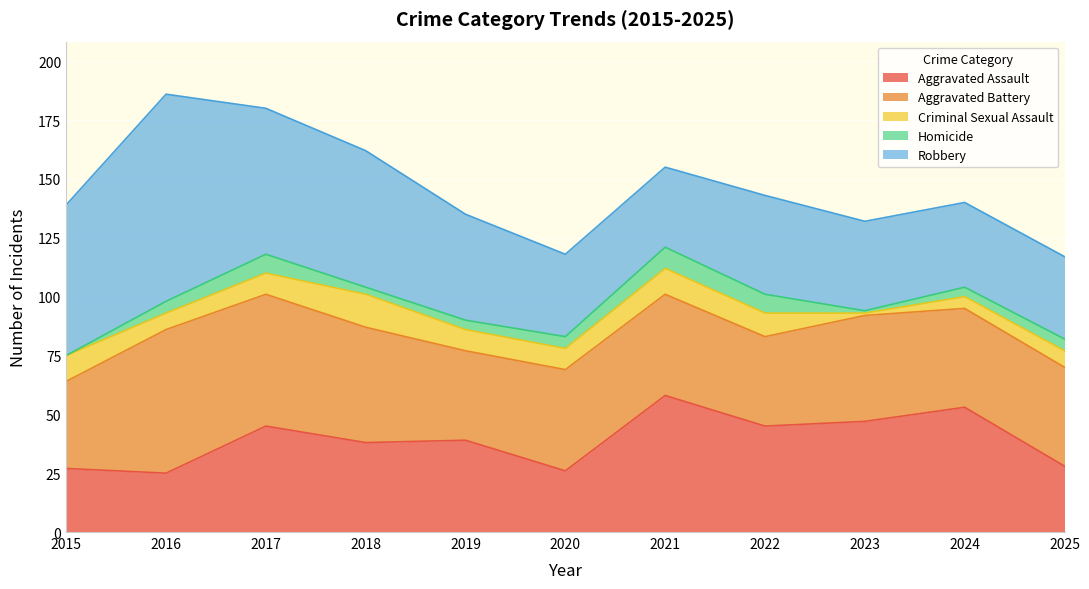

How many lines are shown in the chart?

5